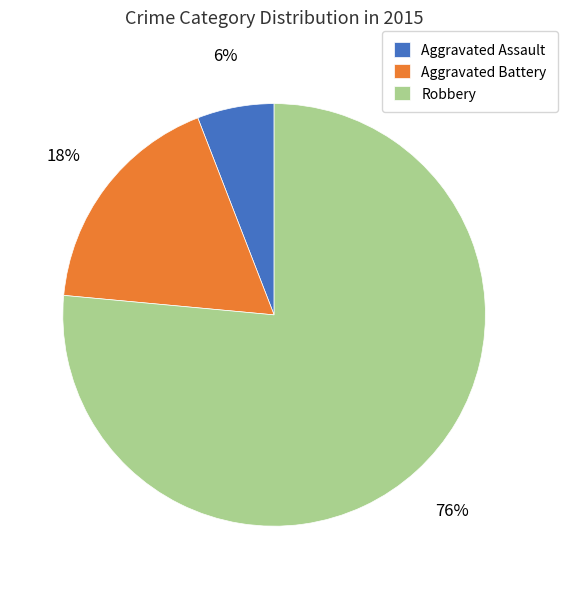

What percentage is the Aggravated Battery slice, to the nearest percent?

18%